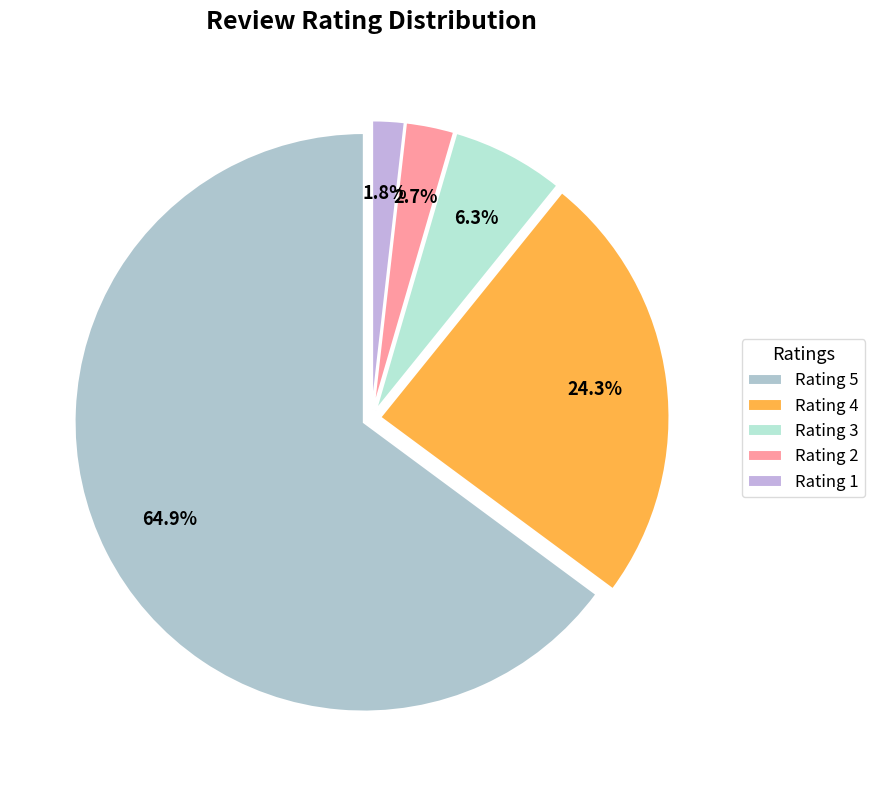

Count the number of slices in the pie.

5